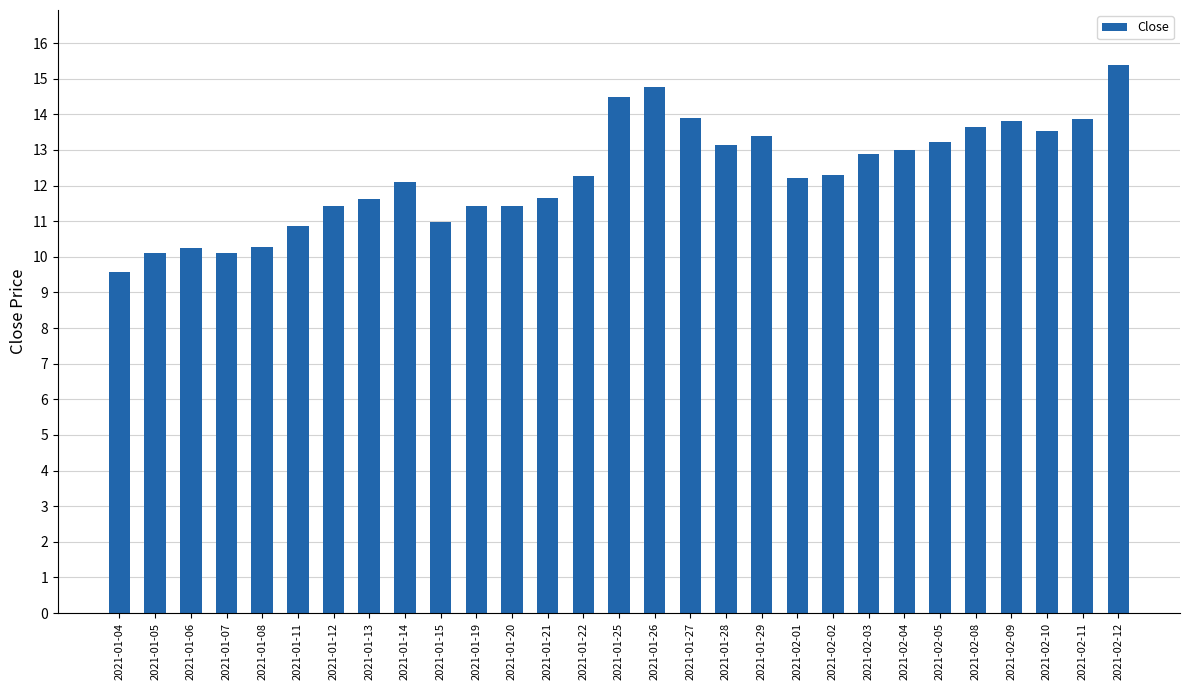

Is it true that the value at 2021-02-11 is 19.0?

False